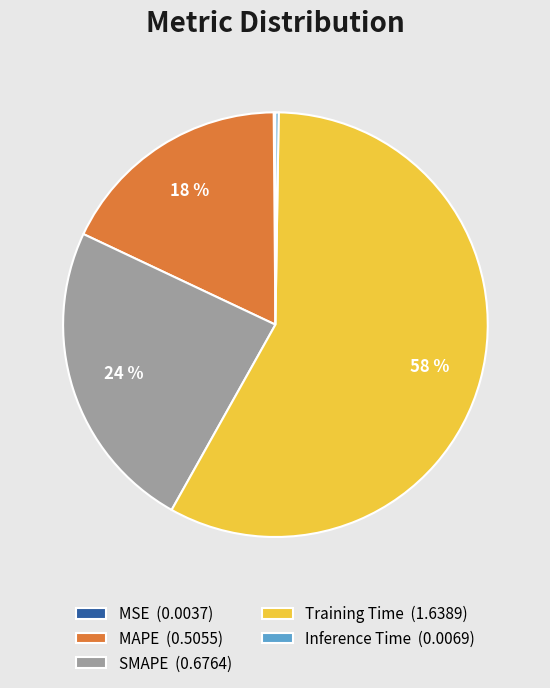

To the nearest percent, what portion does Training Time represent?

58%